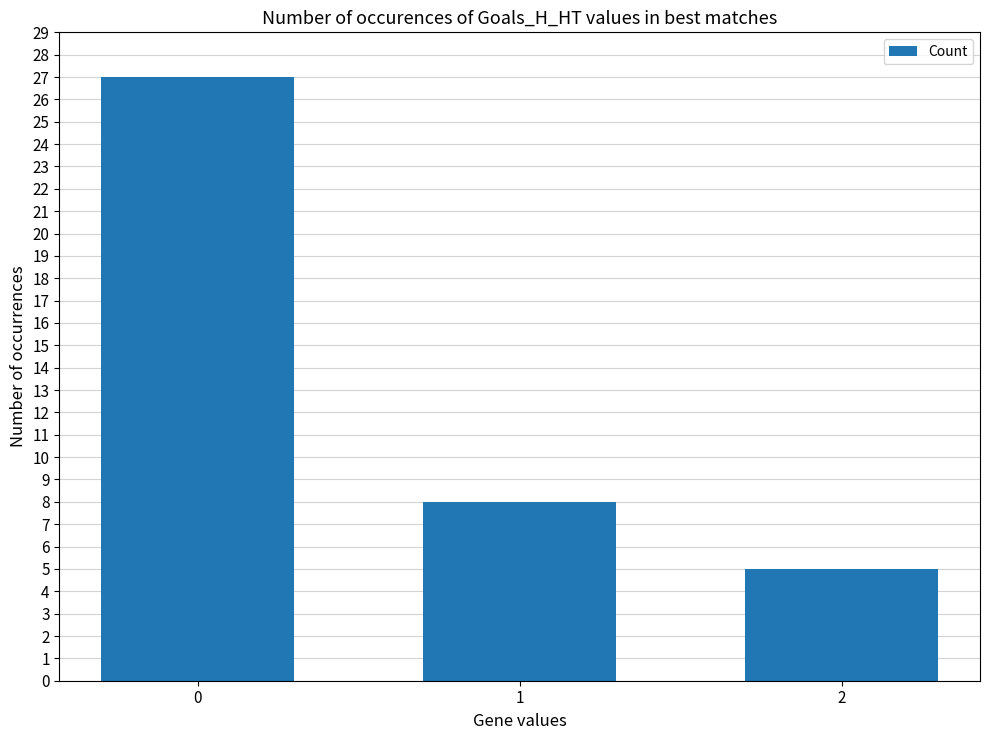

How many data points does each series have?

3